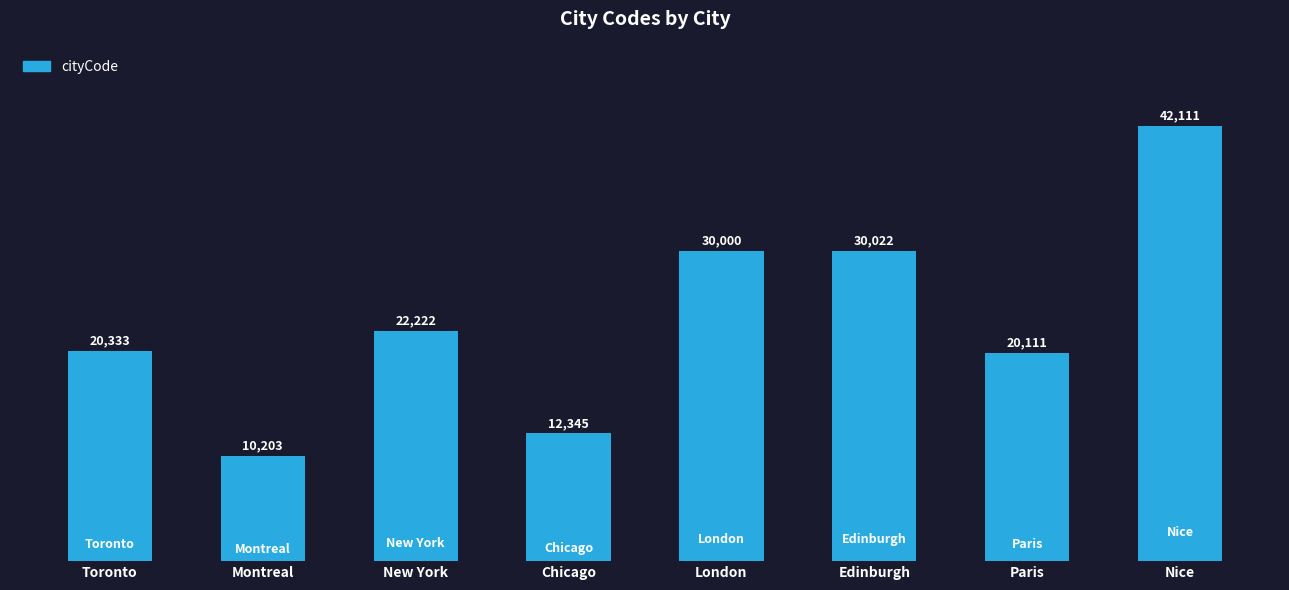

What is the difference between the maximum and second lowest values?

29766